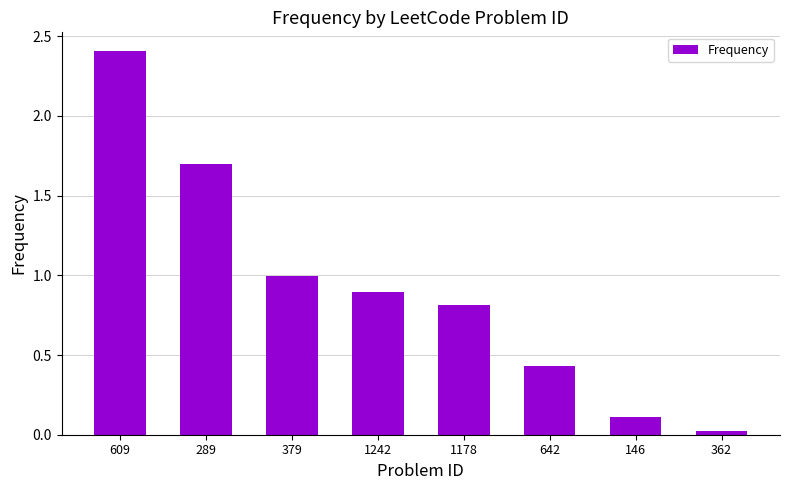

What is the greatest value displayed?

2.4